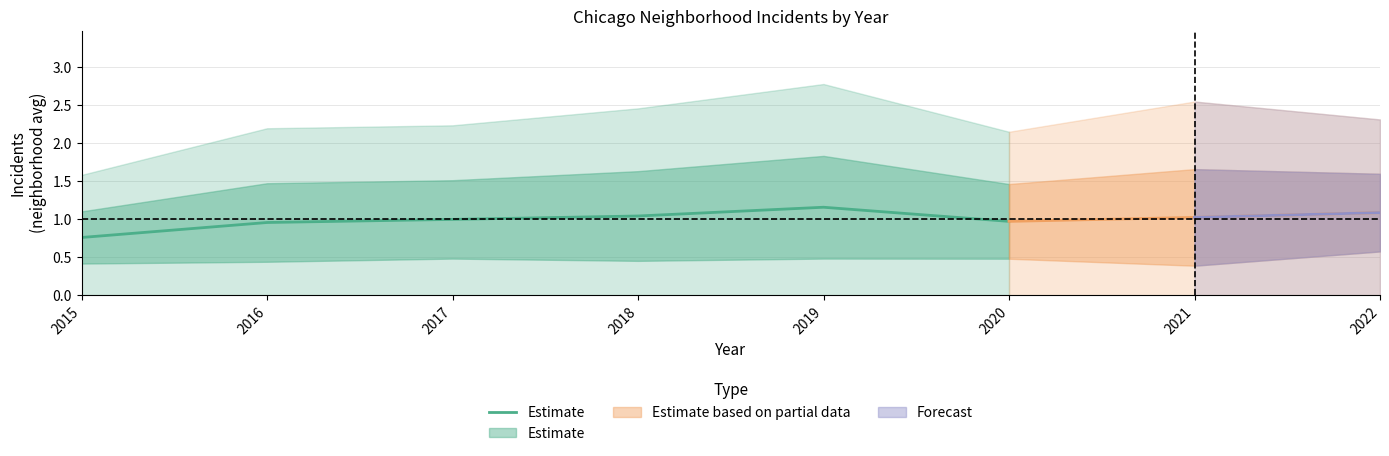

Rank the categories by value from lowest to highest.

2015, 2016, 2020, 2017, 2018, 2019